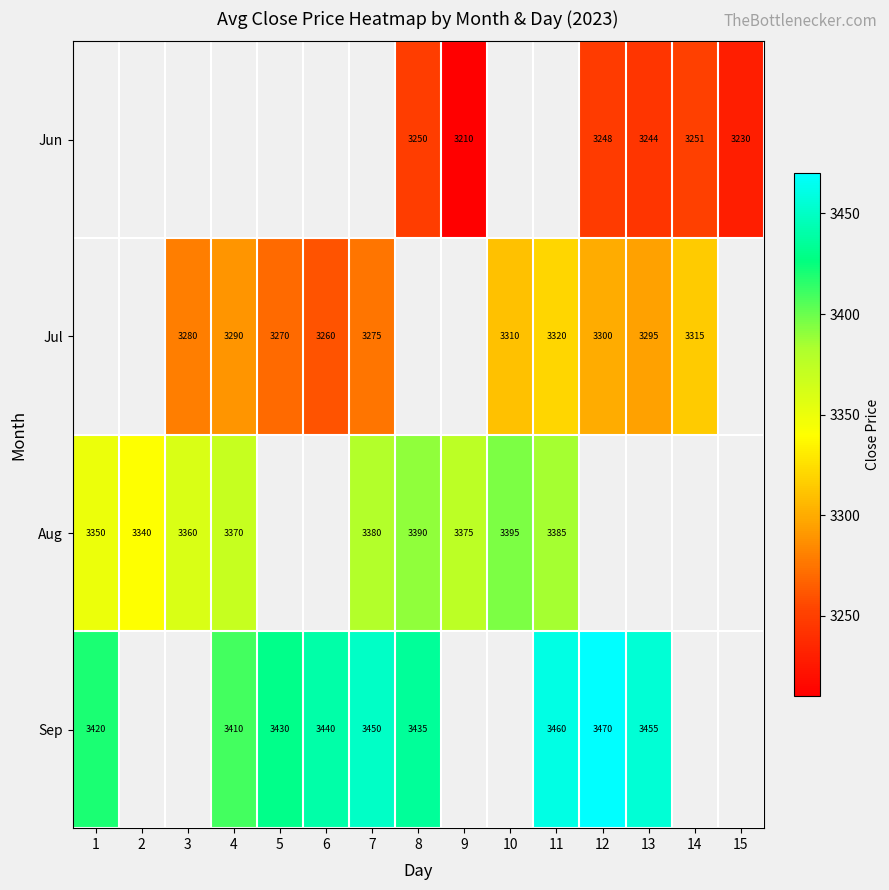

What is the difference between the highest and lowest values at 12?

222.0